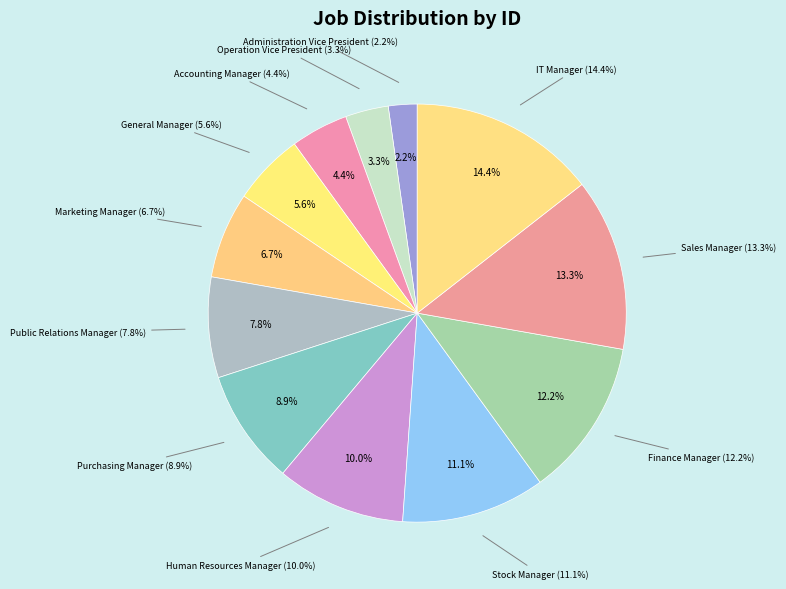

True or false: Operation Vice President accounts for 3% of the total.

True